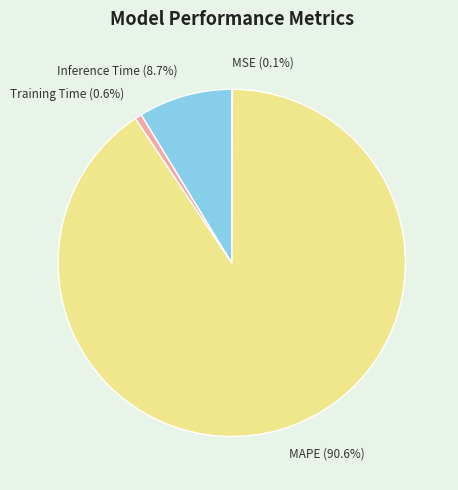

What percentage is the Training Time slice, to the nearest percent?

1%